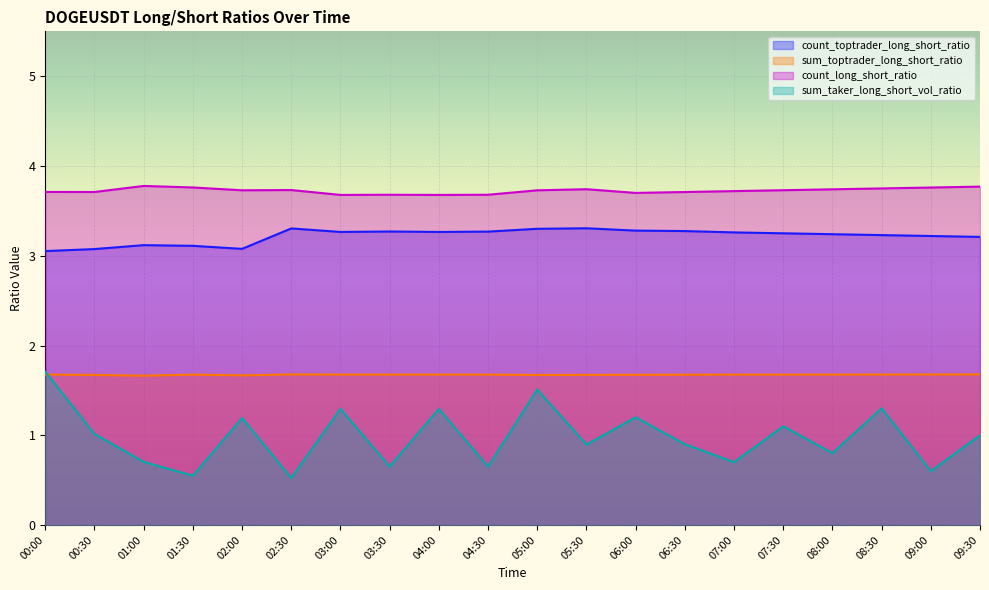

What is the total value across all series at 06:00?

9.9